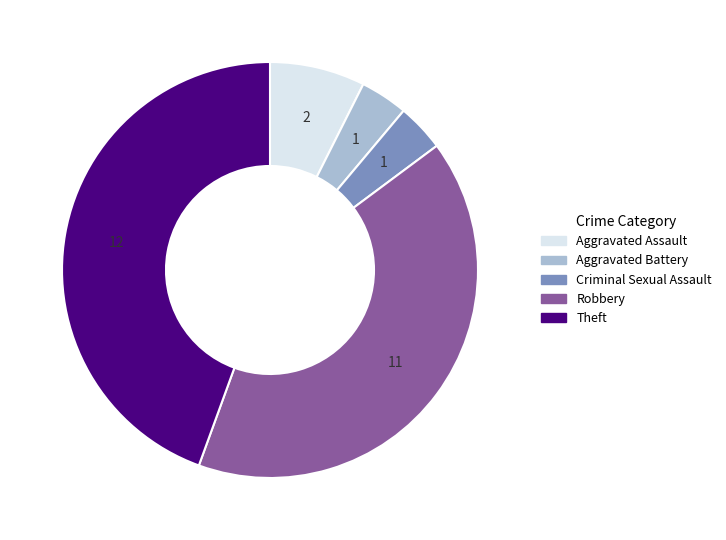

Is the sum of Theft and Aggravated Assault greater than half?

Yes